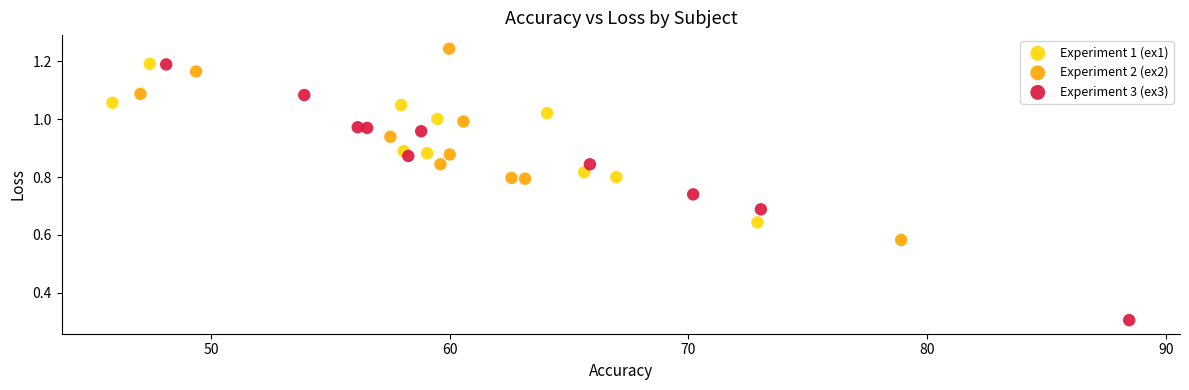

Which series reaches the minimum Y coordinate?

Experiment 3 (ex3)